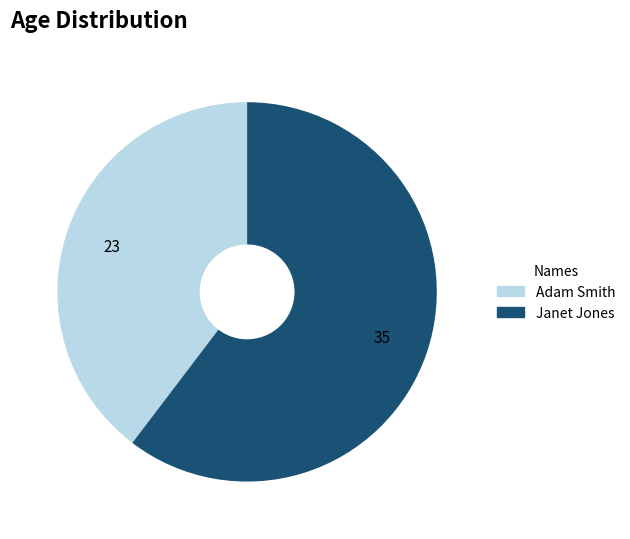

True or false: Adam Smith accounts for 40% of the total.

True